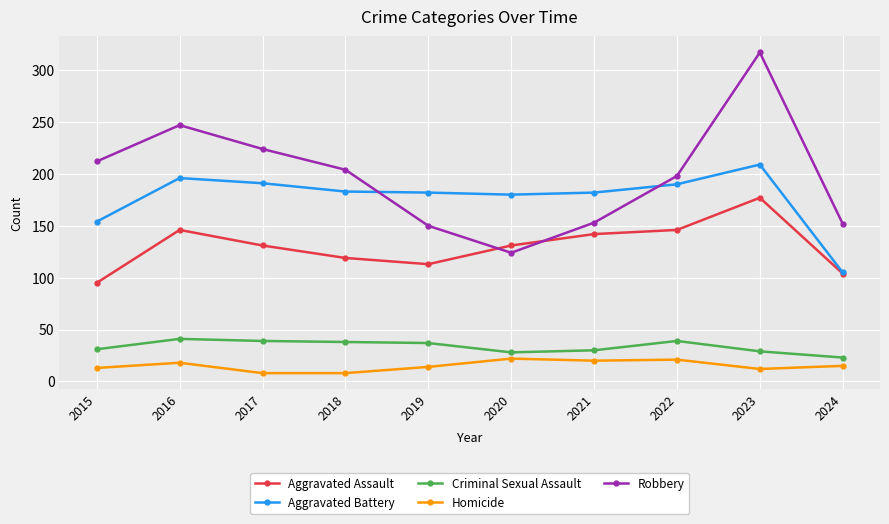

How many categories are shown in the chart?

10